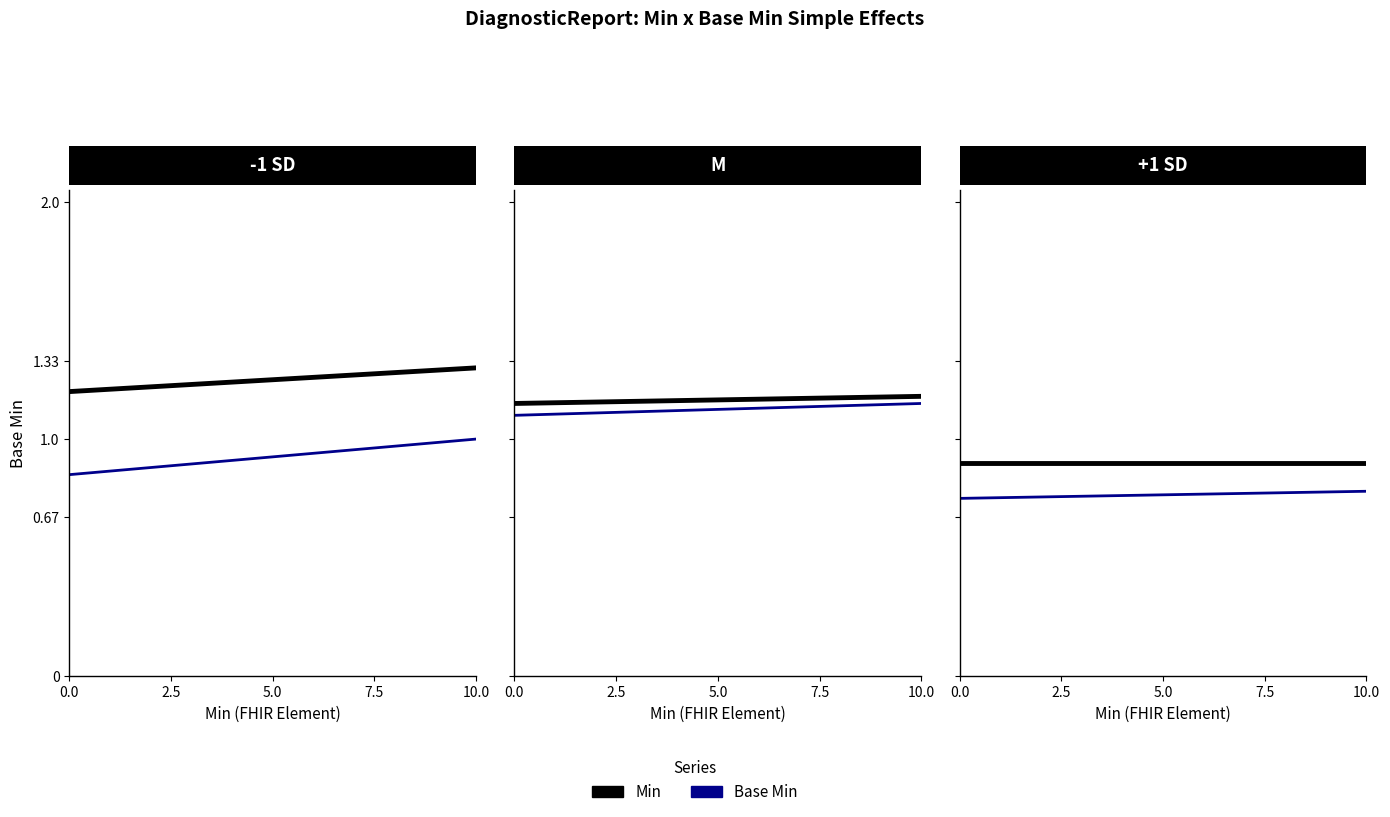

What is the minimum value shown in the chart?

0.8